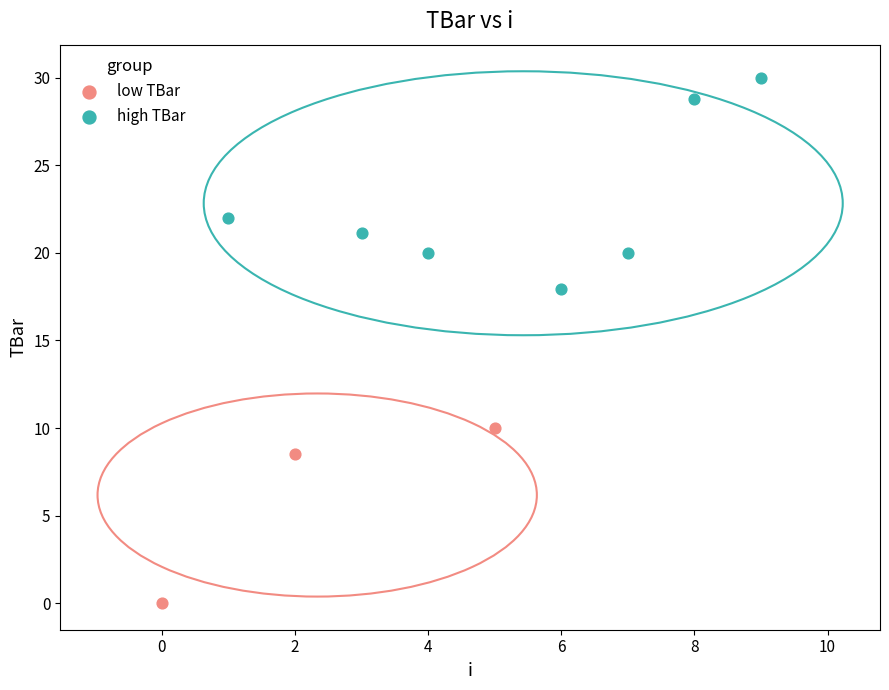

Which series has the largest Y range (max minus min)?

high TBar